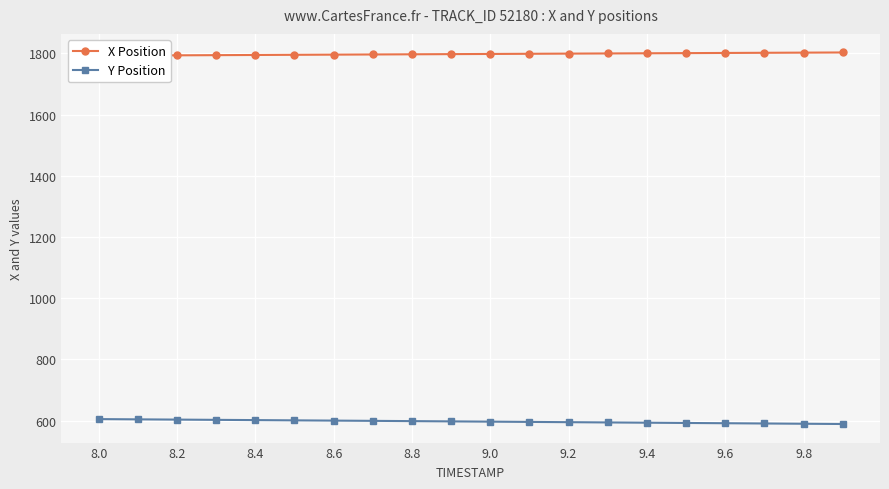

What are all the series names shown in the legend?

X Position, Y Position